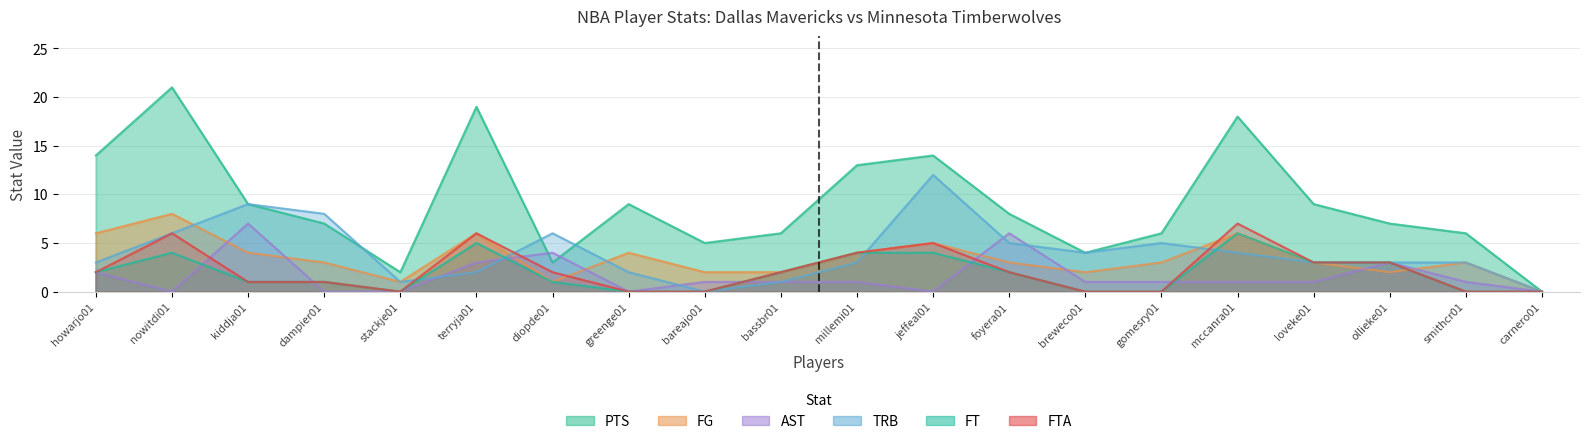

Which series ends up on top after the final intersection of TRB and AST?

TRB